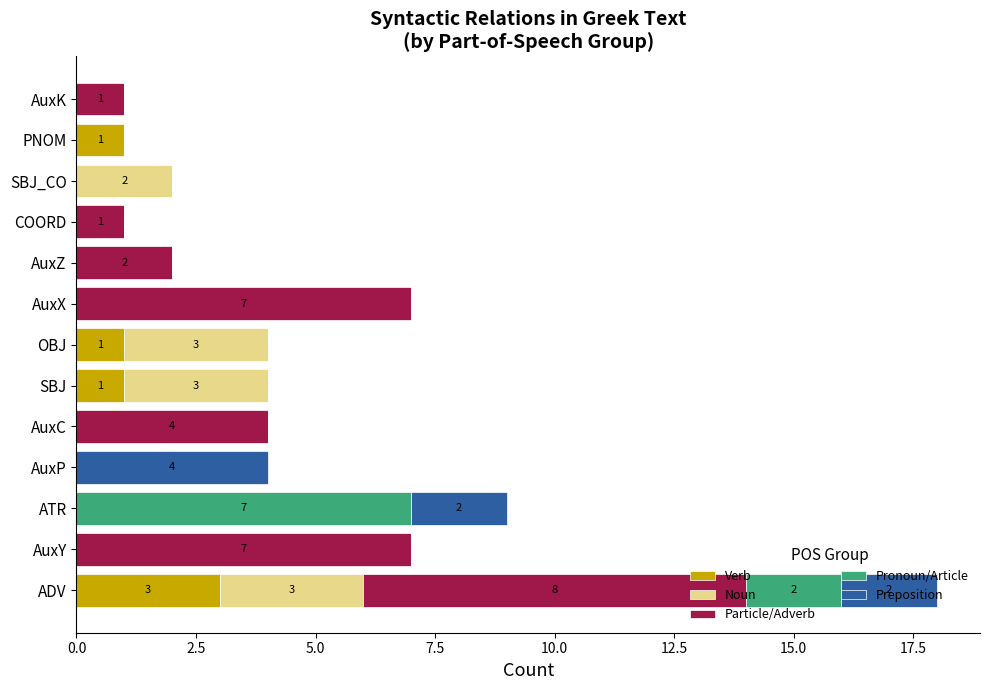

At which label does Verb reach its peak?

ADV